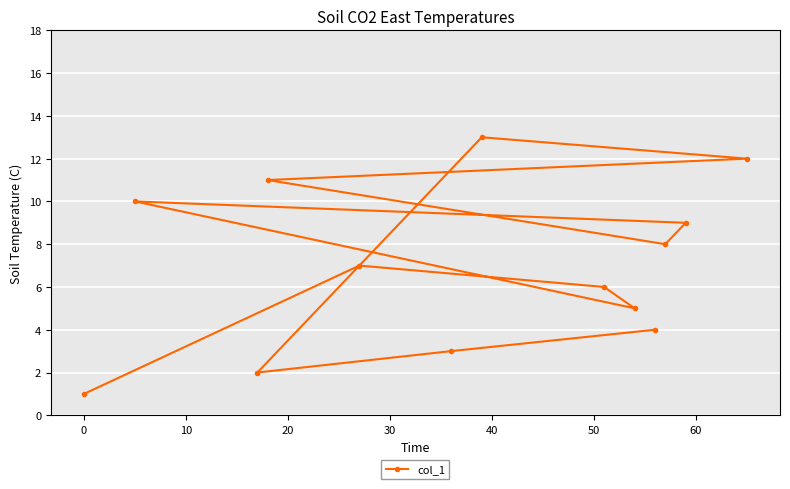

What is the smallest value displayed?

1.0